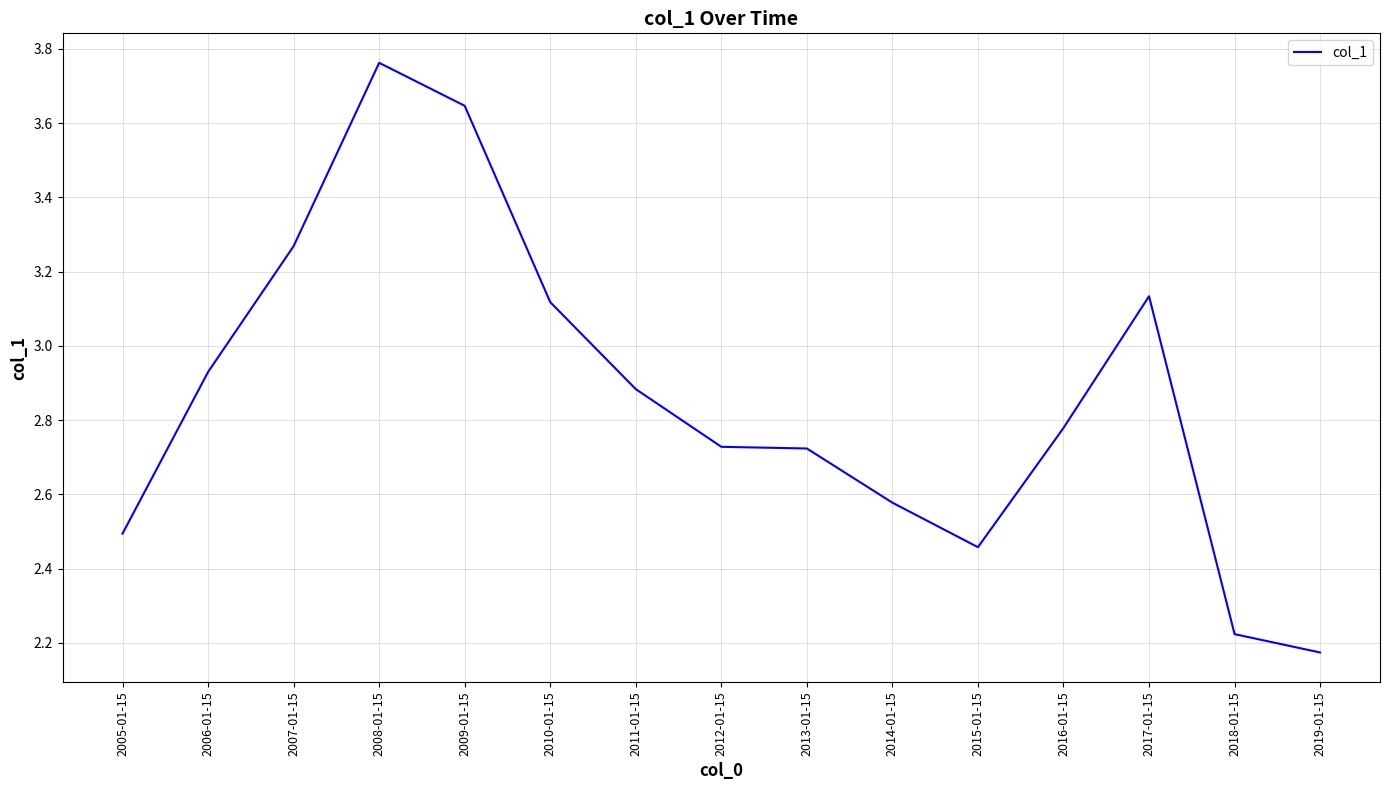

At which label is the value closest to 2?

2019-01-15